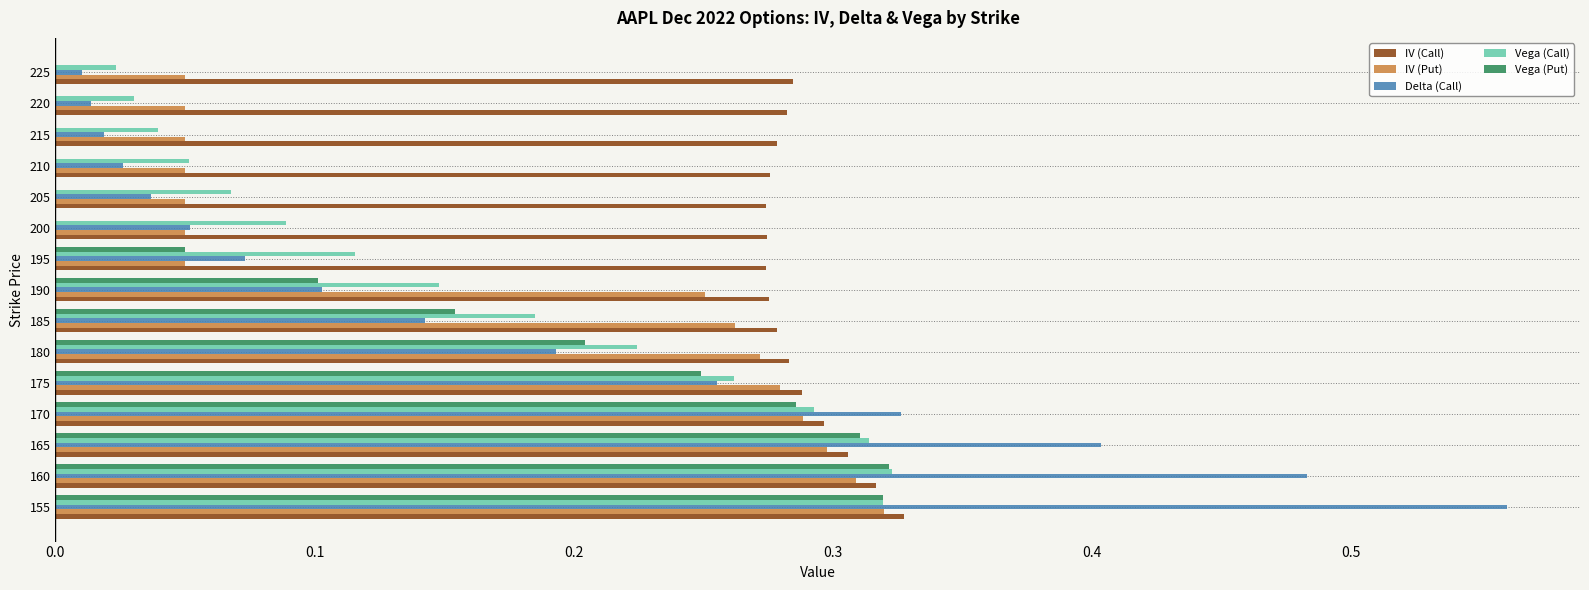

What is the sum of all Vega (Call) values?

2.5